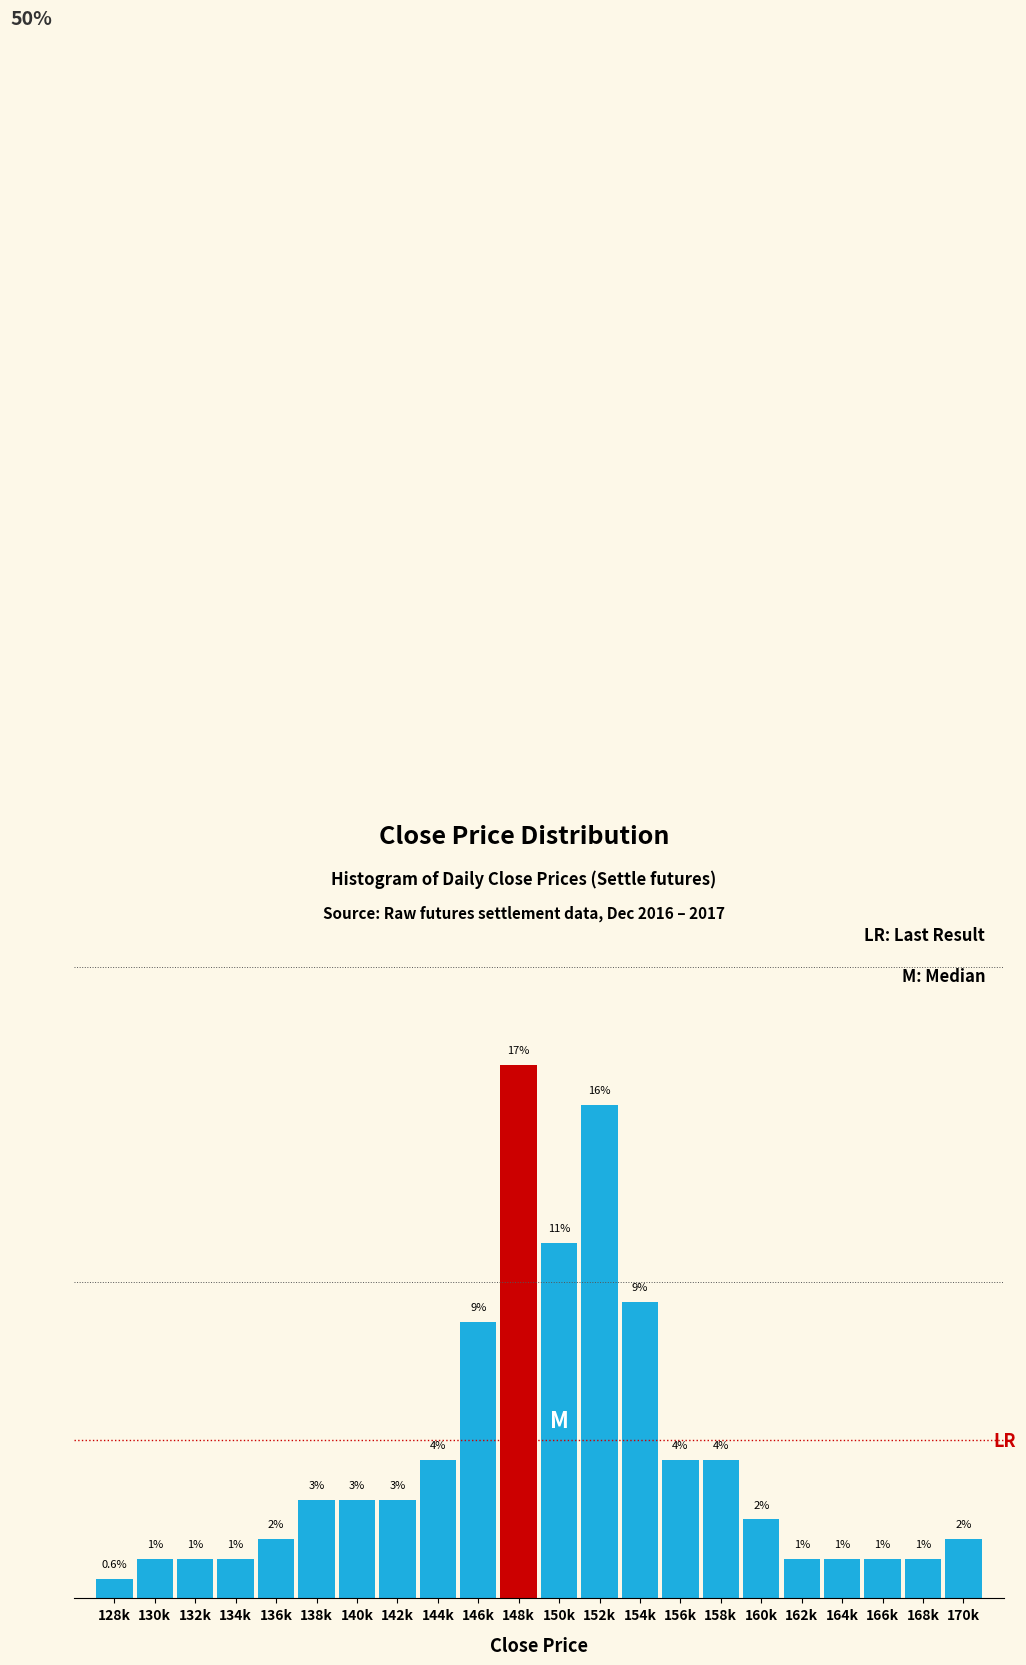

Are the bars horizontal?

No